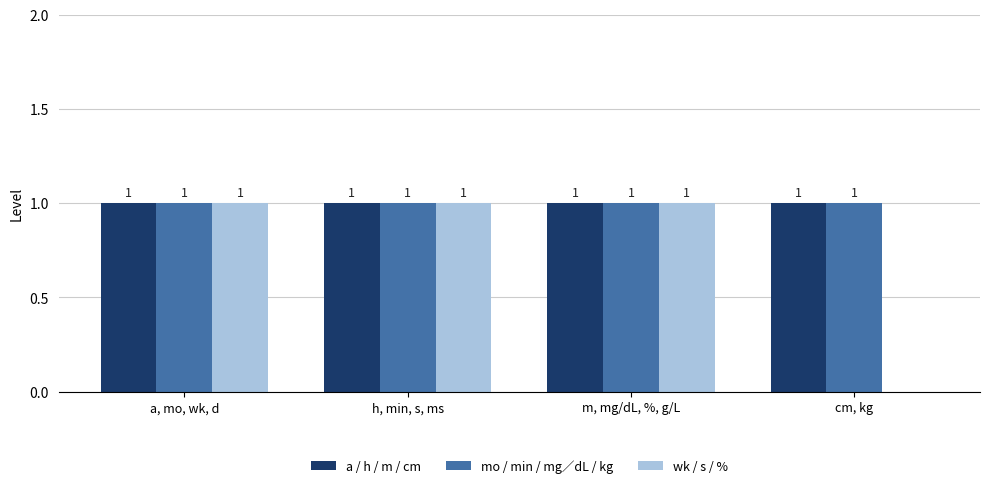

The a / h / m / cm series shows 1 at h, min, s, ms. True or false?

True